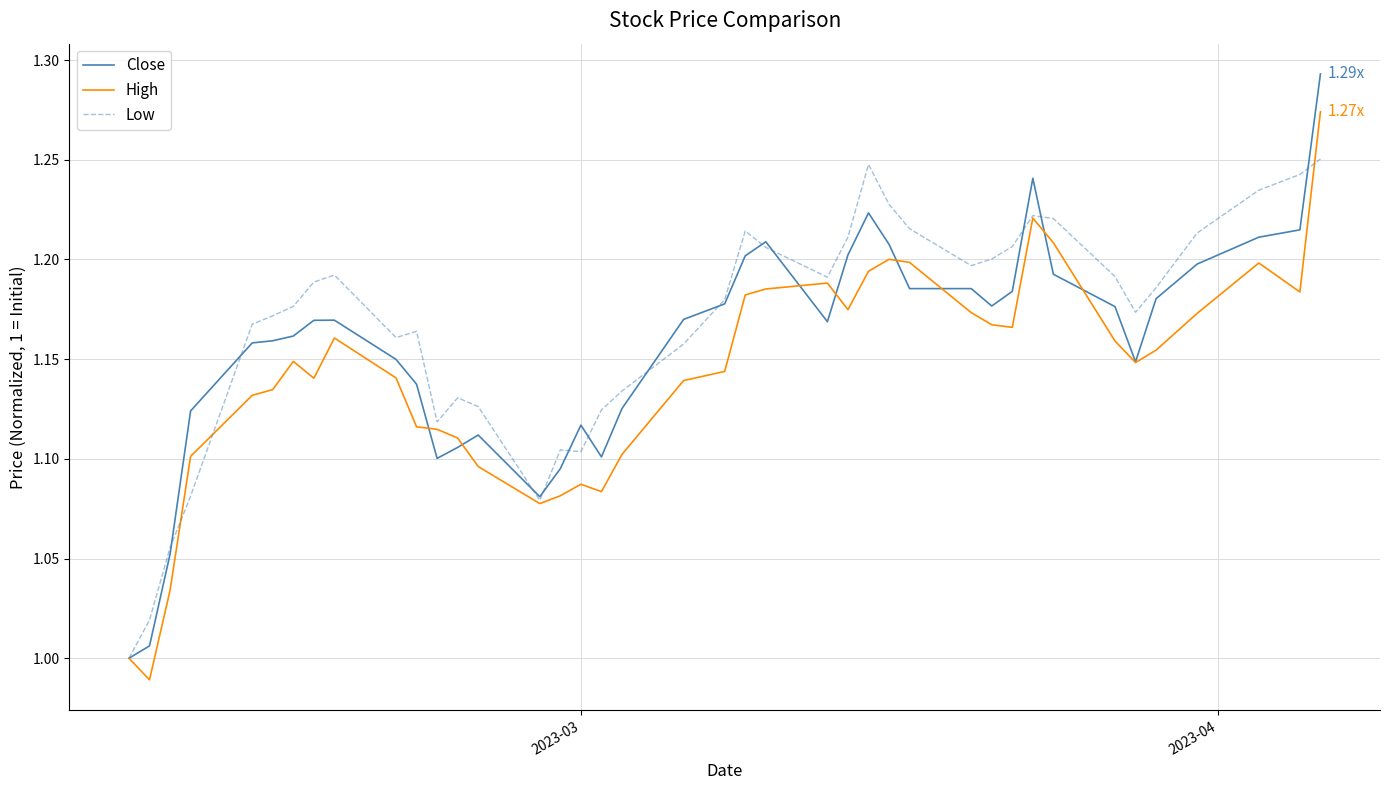

Which series has the widest spread of values?

Close